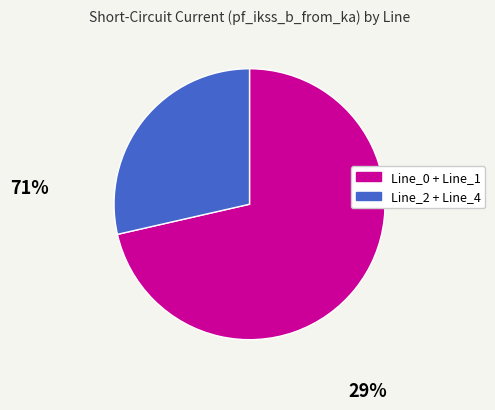

True or false: Line_0 + Line_1 accounts for 71% of the total.

True